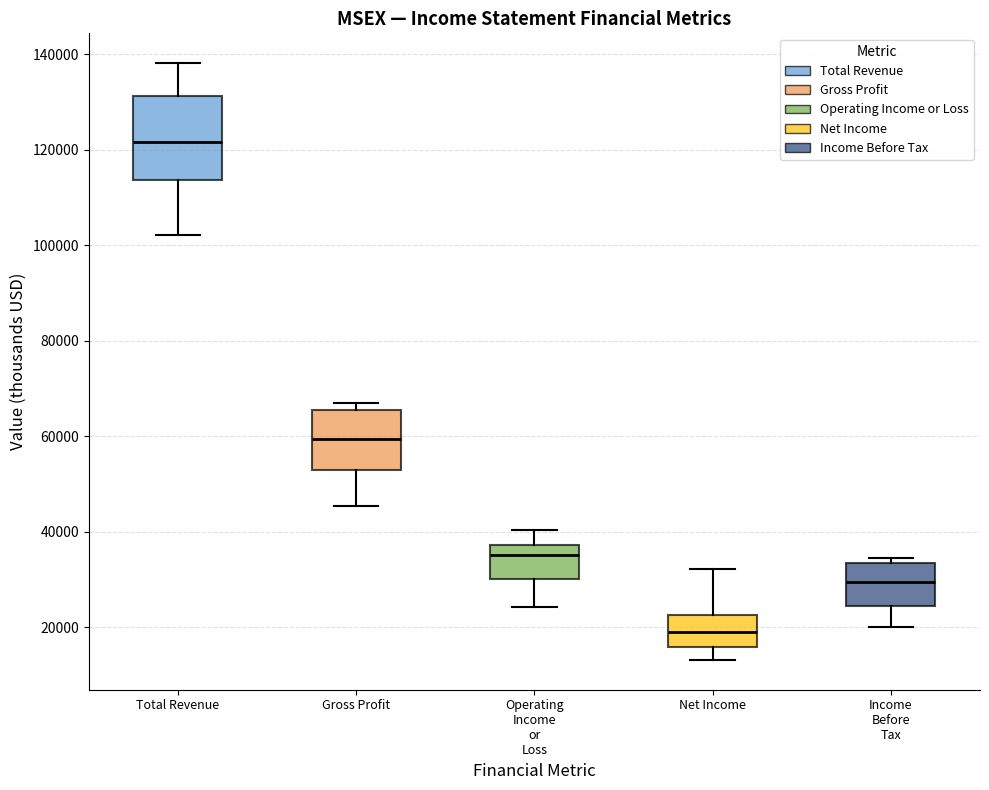

Reading left to right, transcribe this box plot: for each box, give where its median line is, the range the box spans, and where its two whiskers end, as read against the y-axis. The values are not printed on the chart, so give them approximately, as read against the axis.

Total Revenue: median 122000, box 114000 to 132000, whiskers 102000 to 138000
Gross Profit: median 60000, box 54000 to 66000, whiskers 46000 to 68000
Operating Income or Loss: median 36000, box 30000 to 38000, whiskers 24000 to 40000
Net Income: median 20000, box 16000 to 22000, whiskers 14000 to 32000
Income Before Tax: median 30000, box 24000 to 34000, whiskers 20000 to 34000 (just above the box's upper edge)